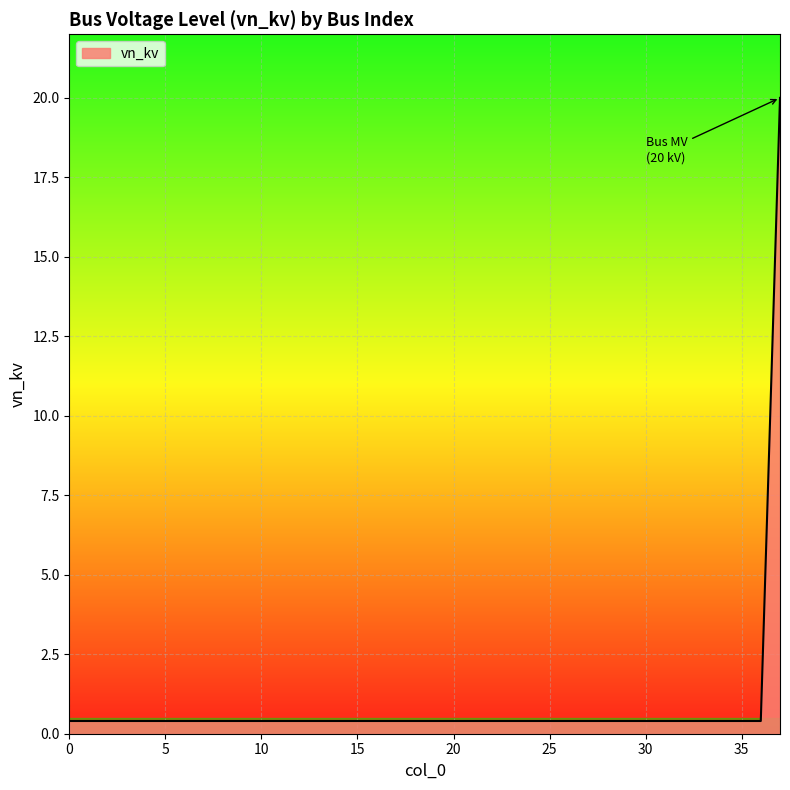

What is the maximum value shown in the chart?

20.0